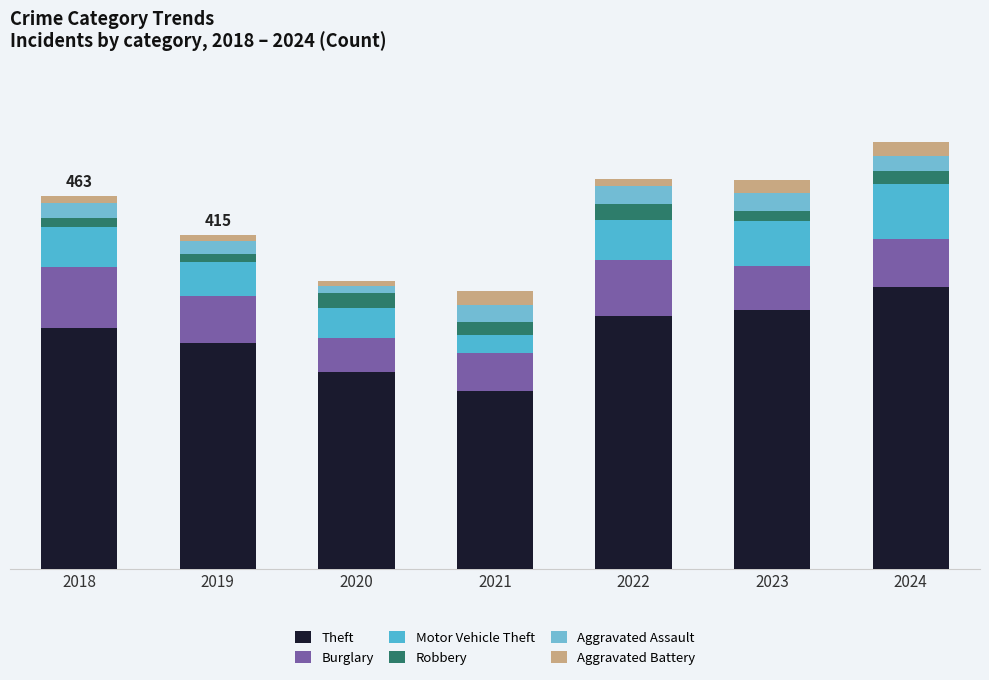

Does the chart contain any negative values?

No